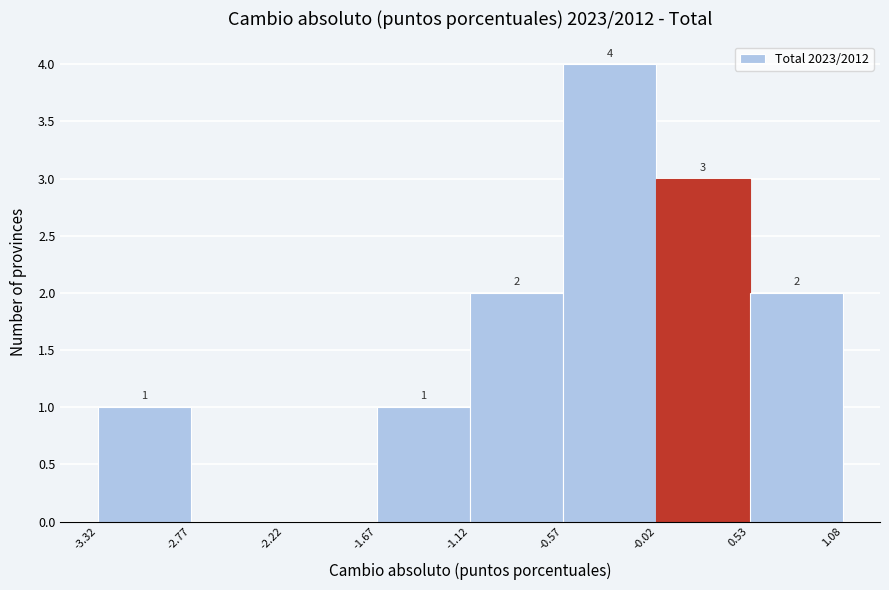

Over which range of the x-axis is the bar tallest?

-0.57 to -0.02